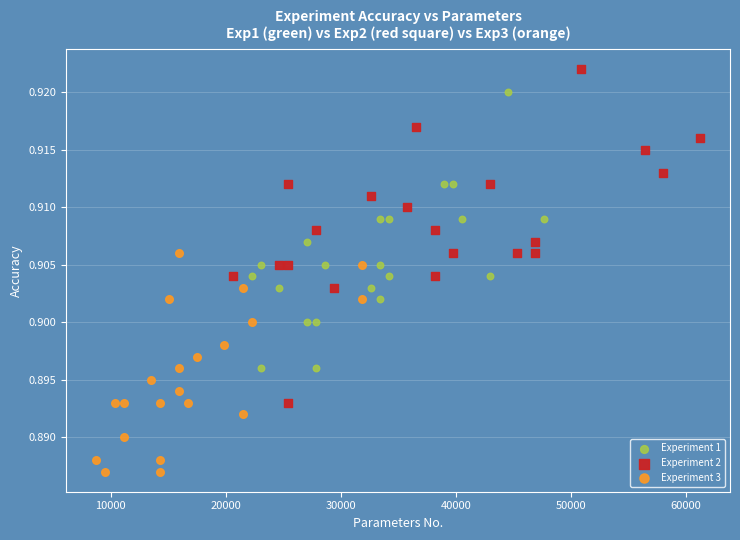

Which series reaches the minimum Y coordinate?

Experiment 3